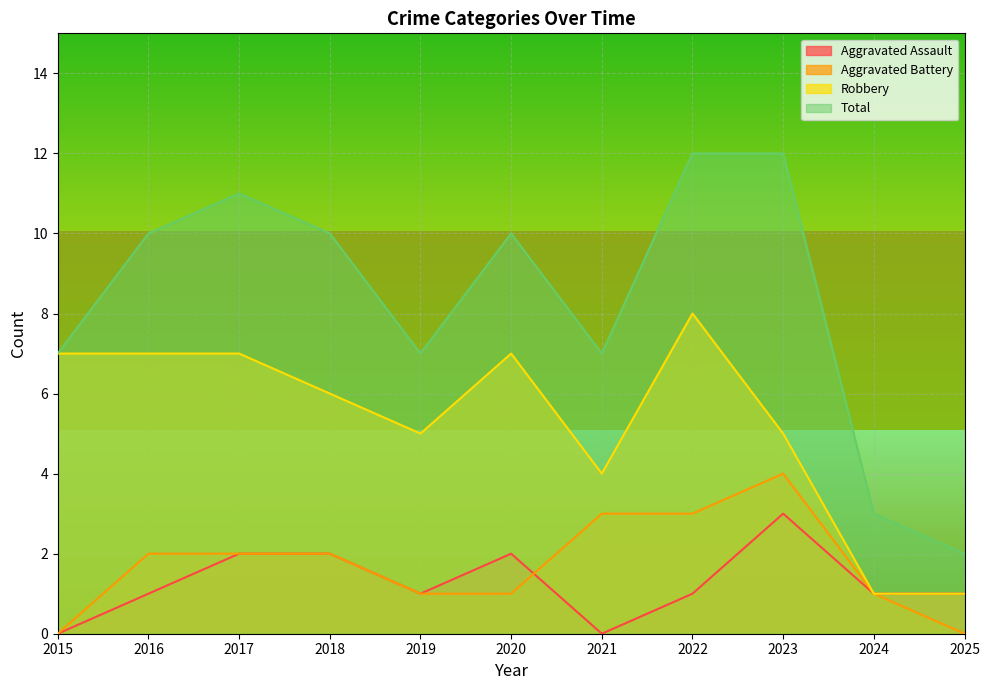

At how many categories does at least one series exceed 7?

6